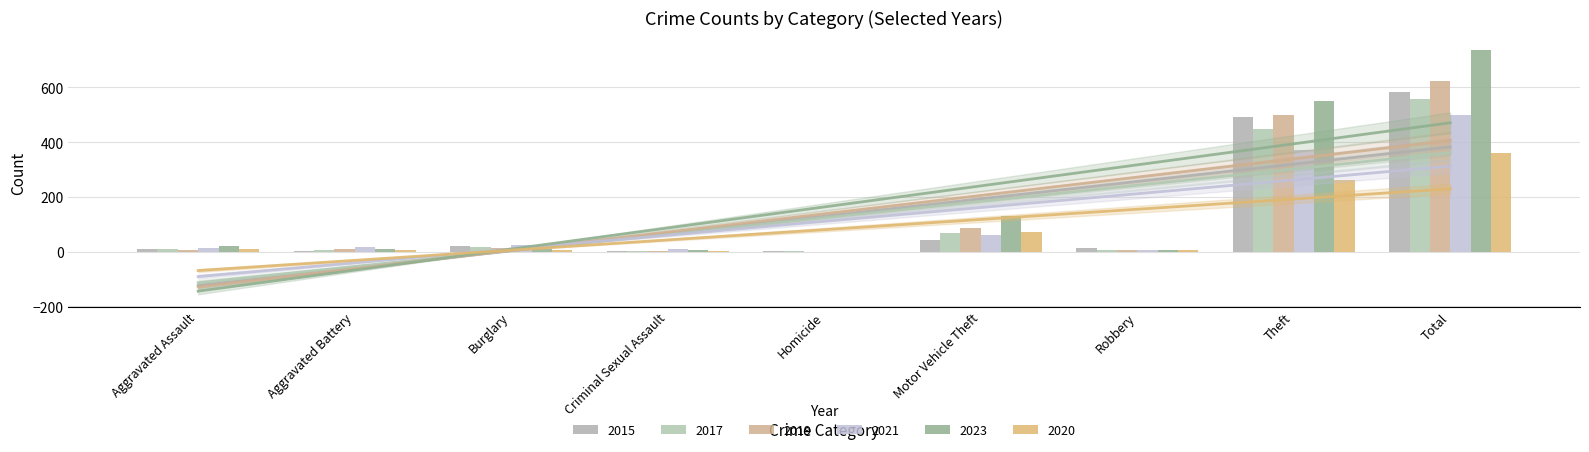

Reading left to right, what are all the values shown in this chart?

2015: 8	3	19	4	1	43	15	491	584
2017: 10	5	18	2	1	69	6	447	558
2019: 7	8	12	4	0	87	6	499	624
2021: 12	17	23	9	0	60	5	371	500
2023: 19	11	9	5	0	132	7	551	737
2020: 11	6	5	1	0	71	6	261	362